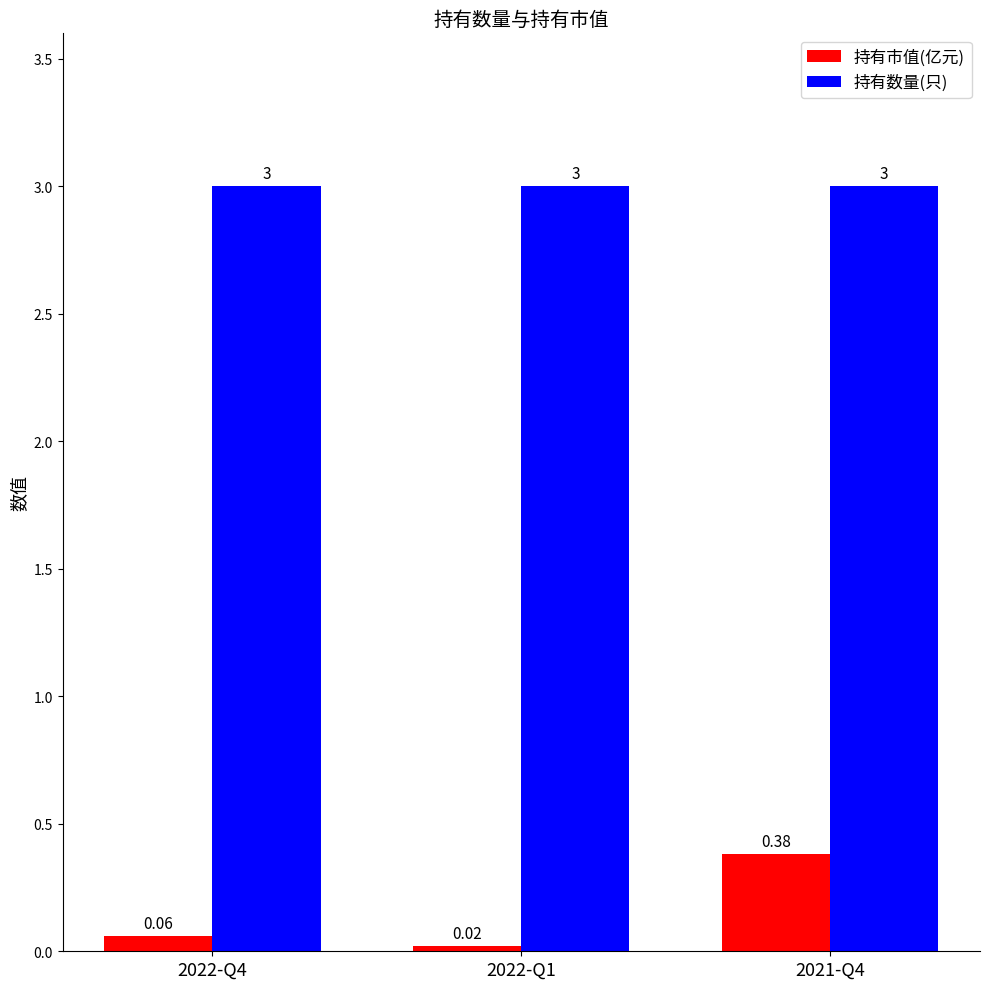

Rank the series at 2021-Q4 from highest to lowest value.

持有数量(只), 持有市值(亿元)